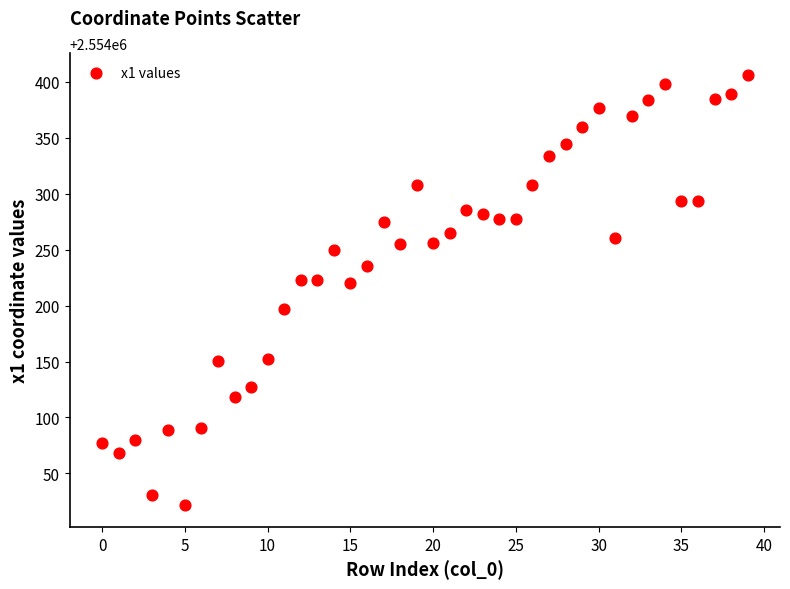

What is the range of Y values (max minus min)?

385.2